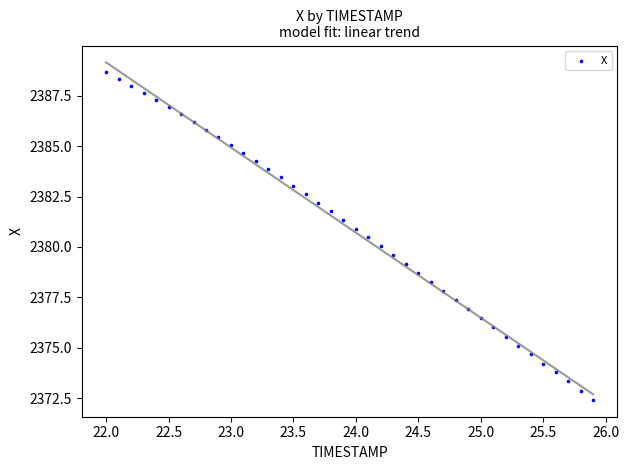

What is the range of X values (max minus min)?

3.9